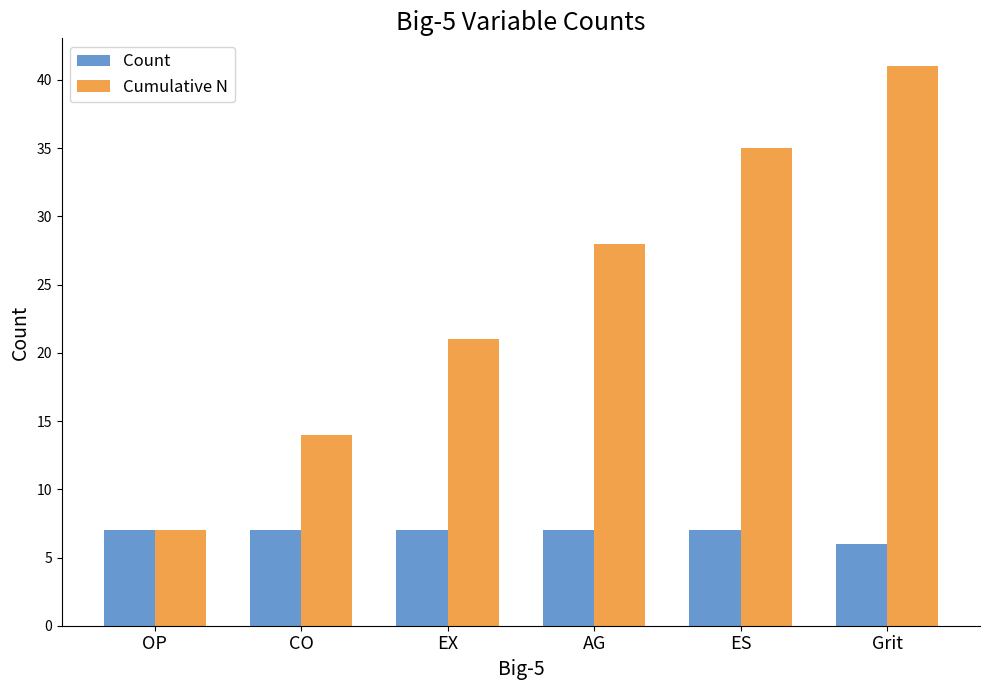

What are all the series names shown in the legend?

Count, Cumulative N